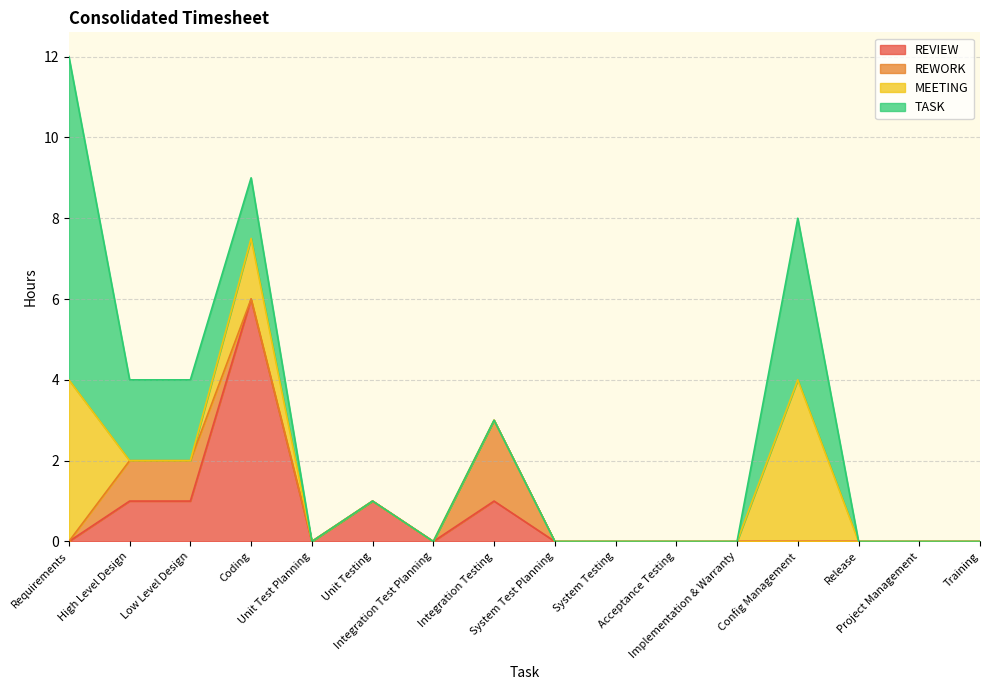

At which label is MEETING closest to 2?

Coding